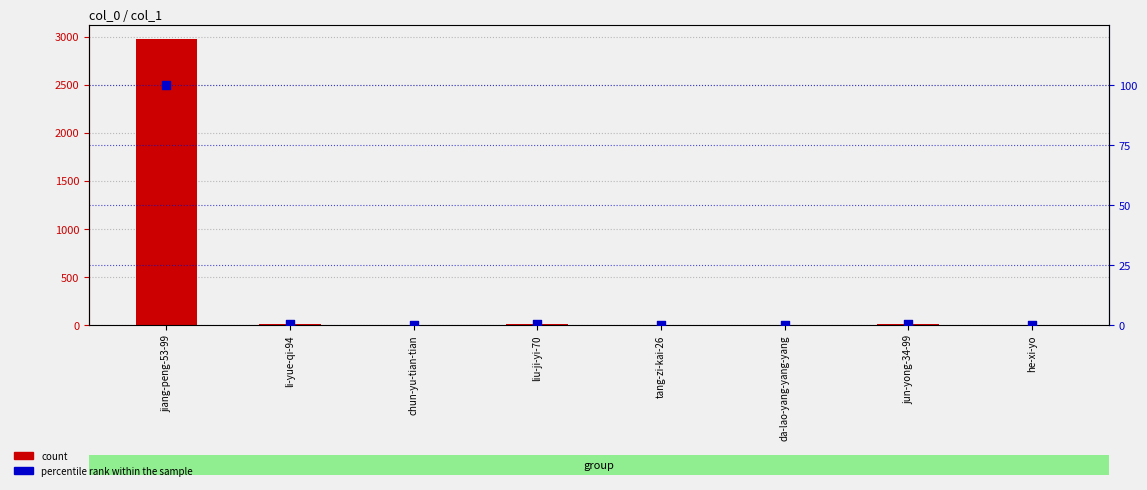

At how many categories does at least one series exceed 2671?

1